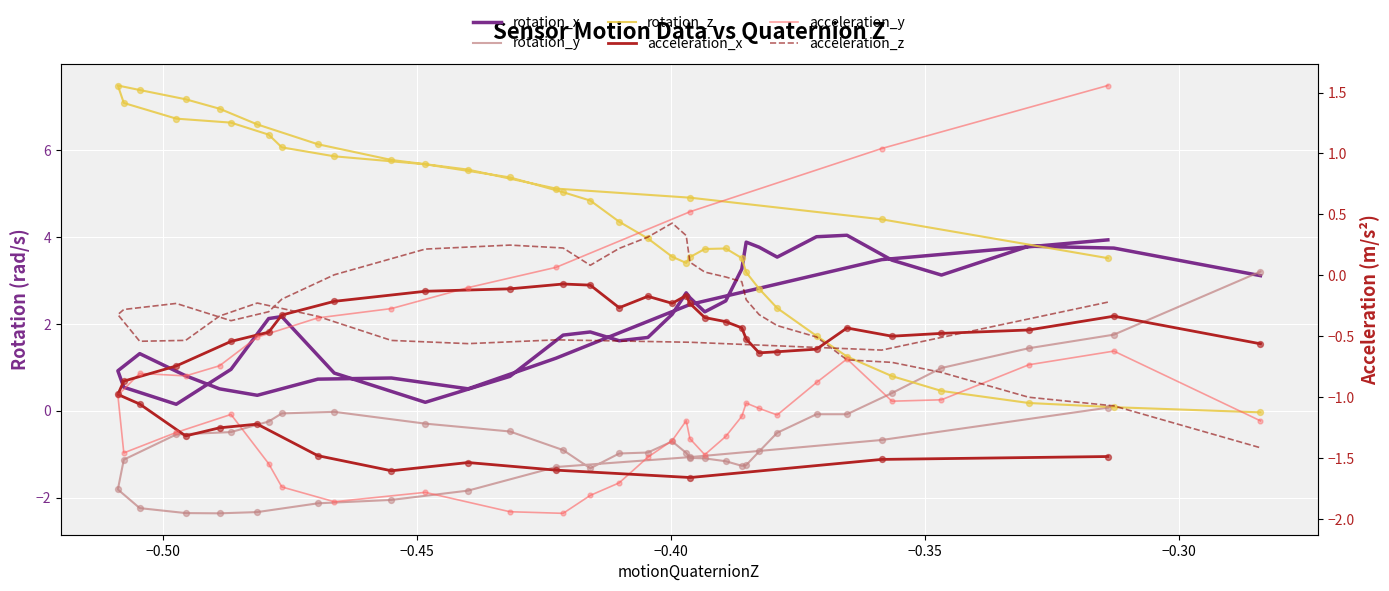

Is the value of acceleration_z at 10 greater than the value of rotation_z at 23?

No